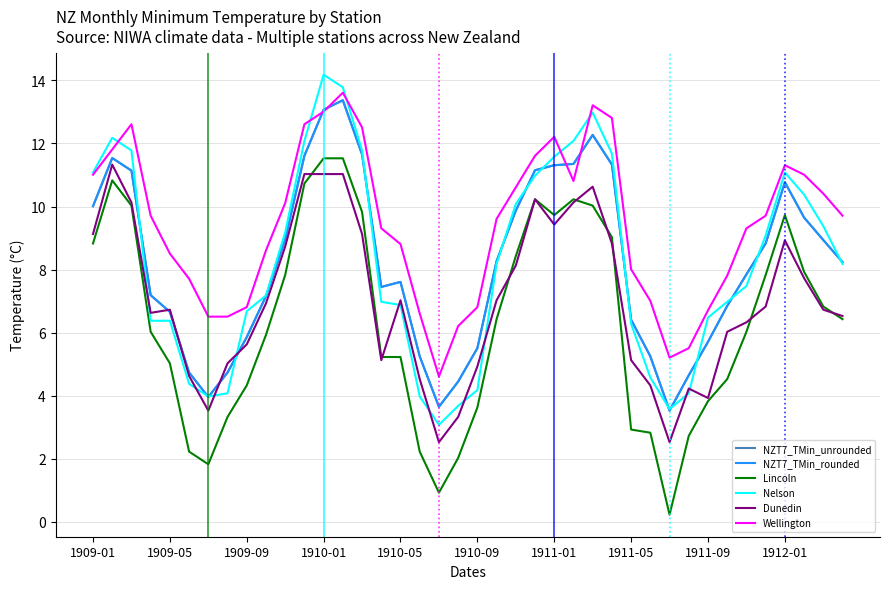

What is the lowest value of the NZT7_TMin_rounded series?

3.5